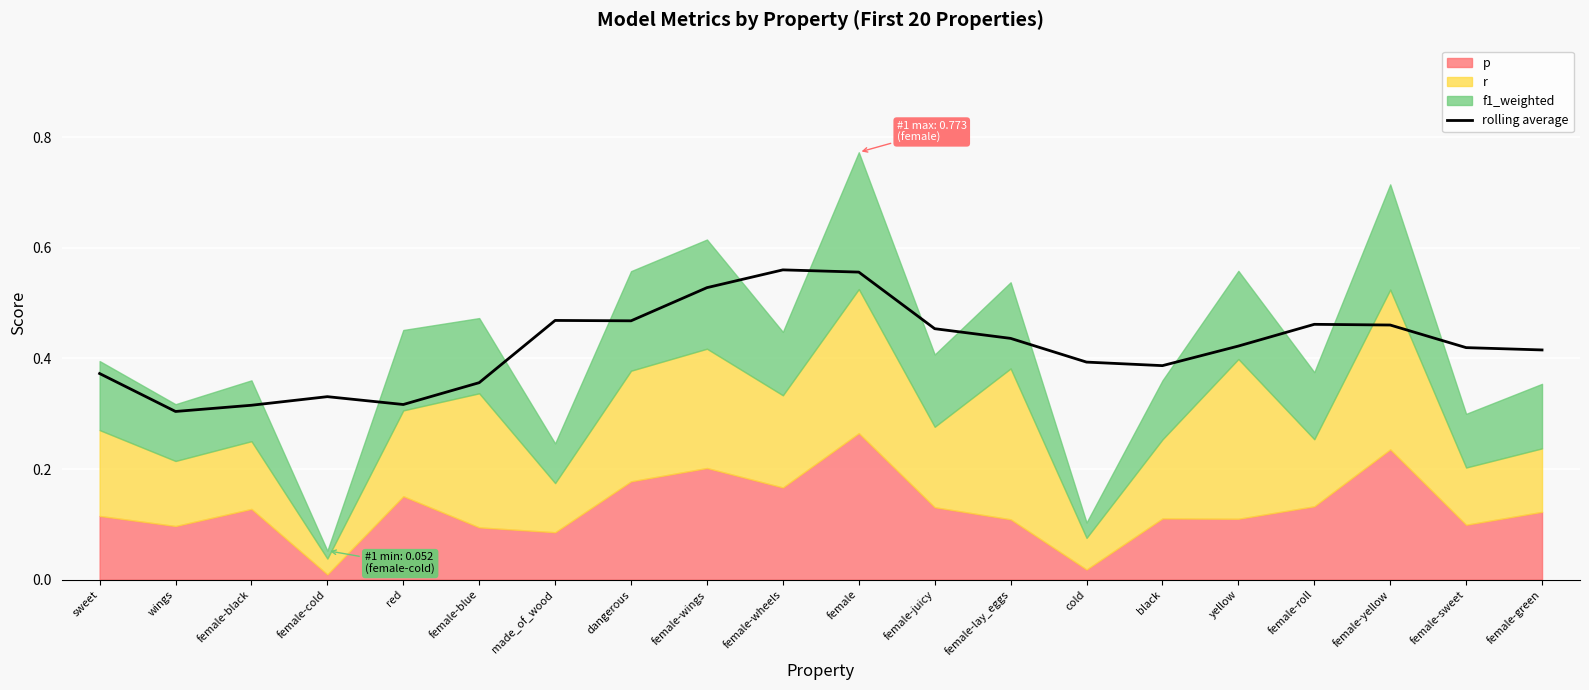

Which has a higher value, wings or yellow?

yellow